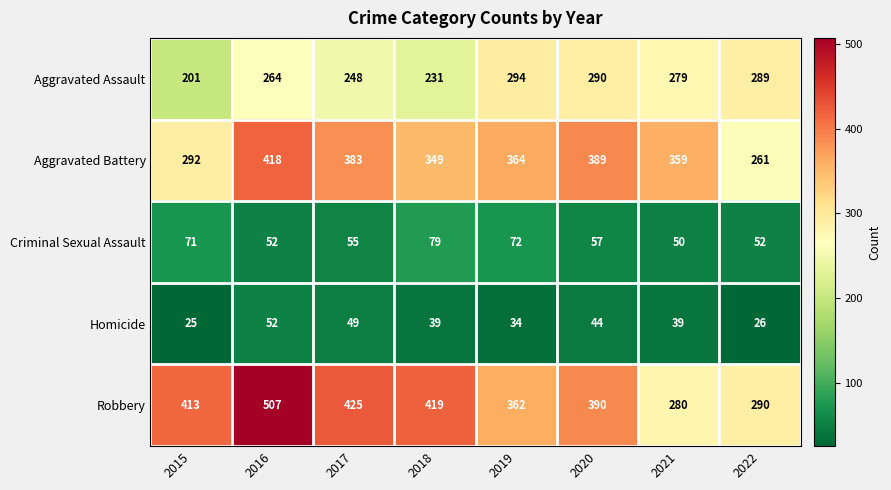

Where does the Aggravated Battery series first go above 364?

2016